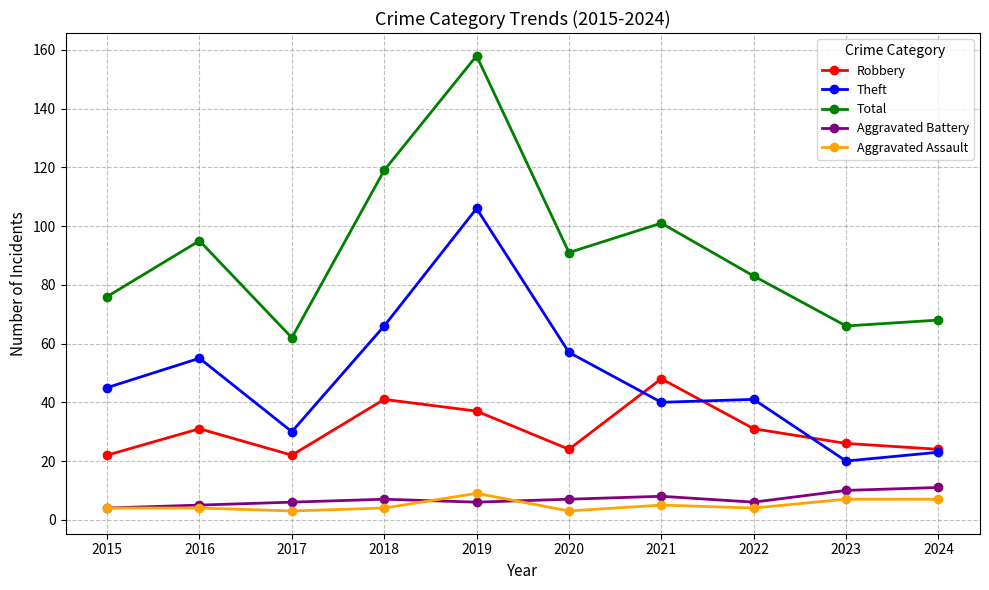

In Total, how many points are higher than both neighbors (excluding endpoints)?

3